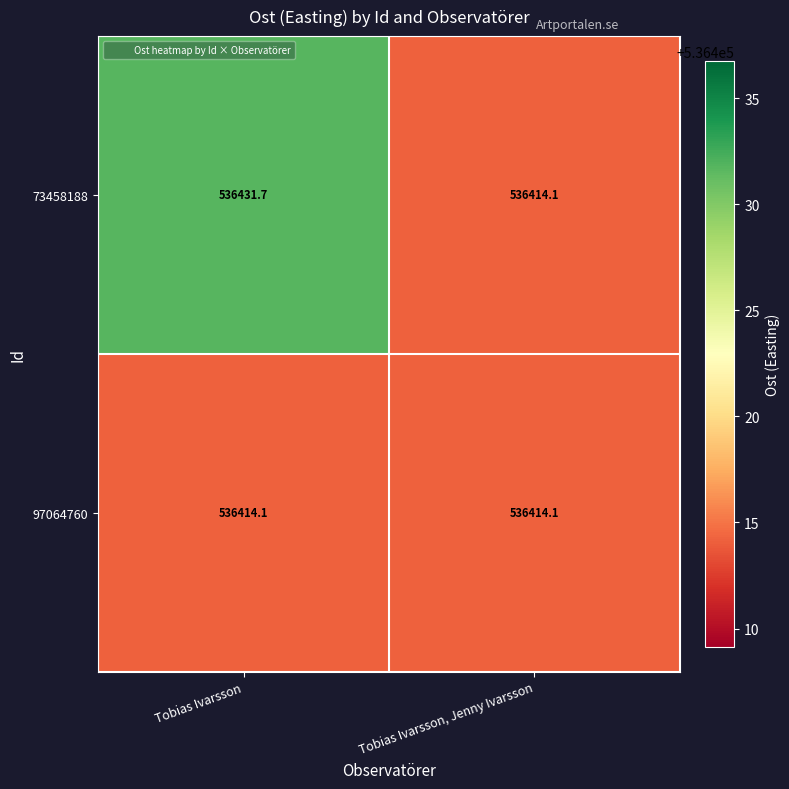

Rank the series by their maximum value, from highest to lowest.

73458188, 97064760